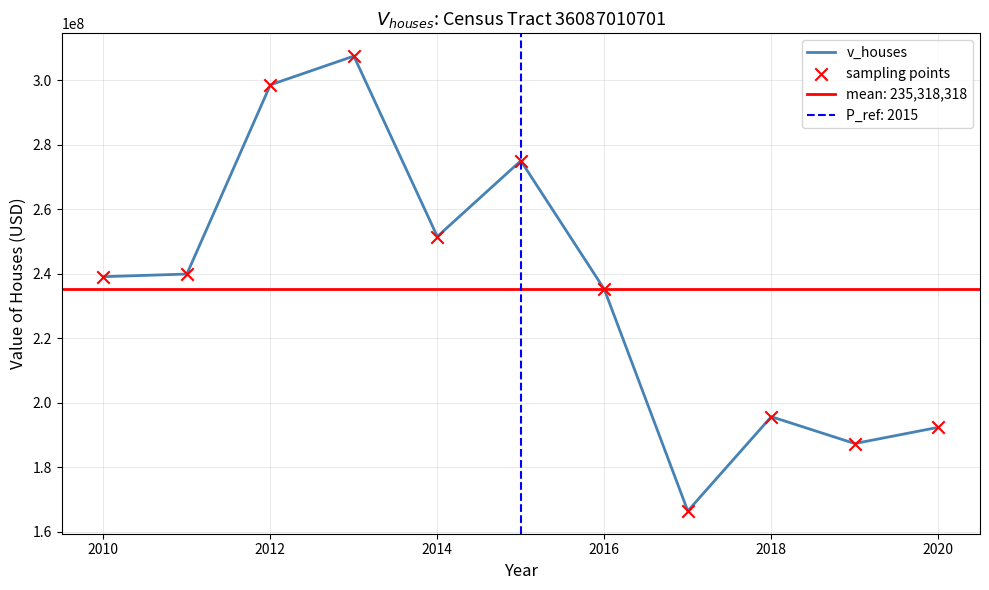

Which series reaches the minimum Y coordinate?

v_houses